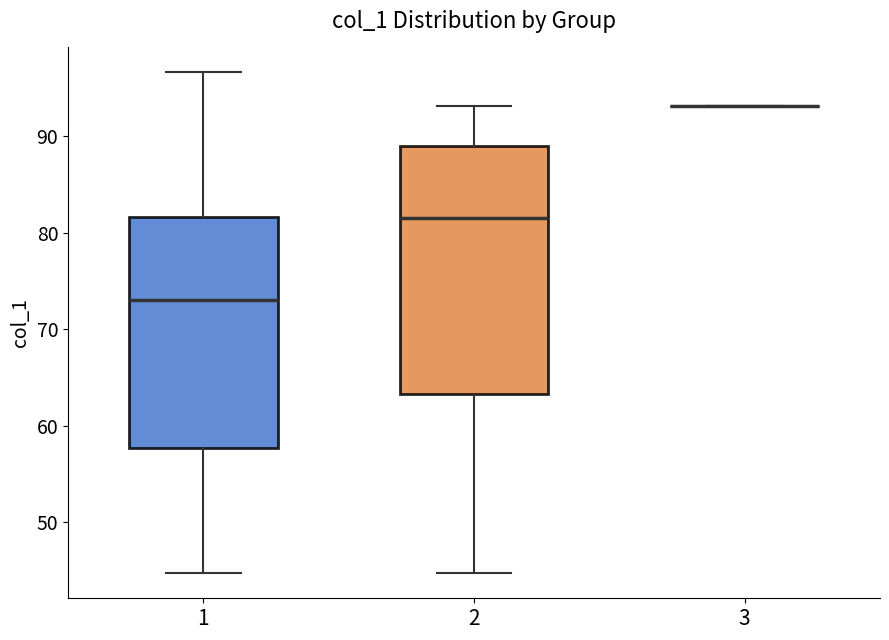

Reading left to right, transcribe this box plot: for each box, give where its median line is, the range the box spans, and where its two whiskers end, as read against the y-axis. The values are not printed on the chart, so give them approximately, as read against the axis.

1: median 73, box 58 to 82, whiskers 45 to 97
2: median 82, box 63 to 89, whiskers 45 to 93
3: box collapsed to a line at 93, whiskers 93 to 93